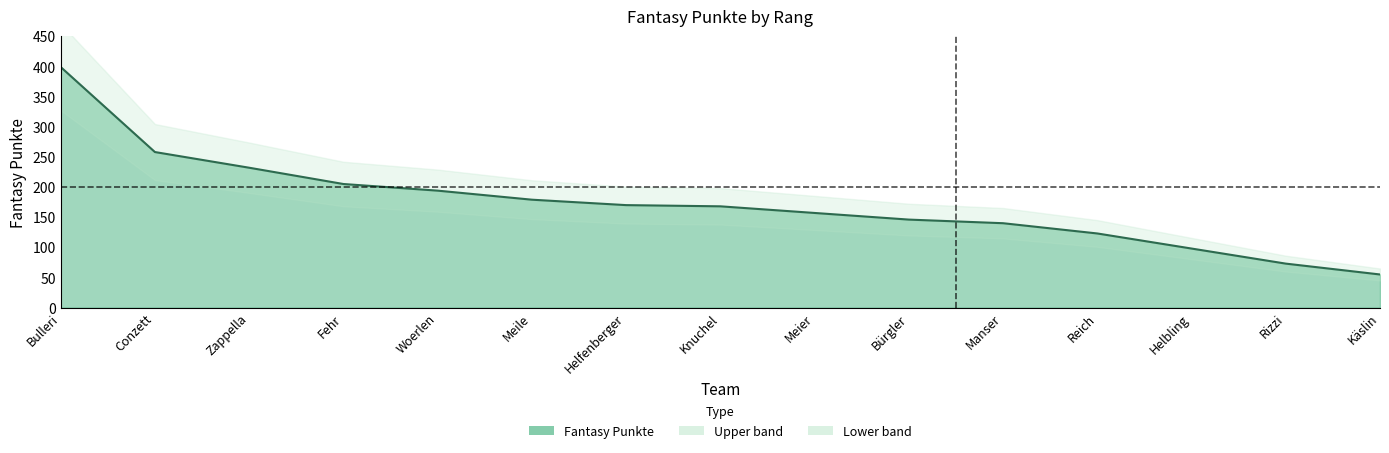

What is the approximate value at Zappella?

232